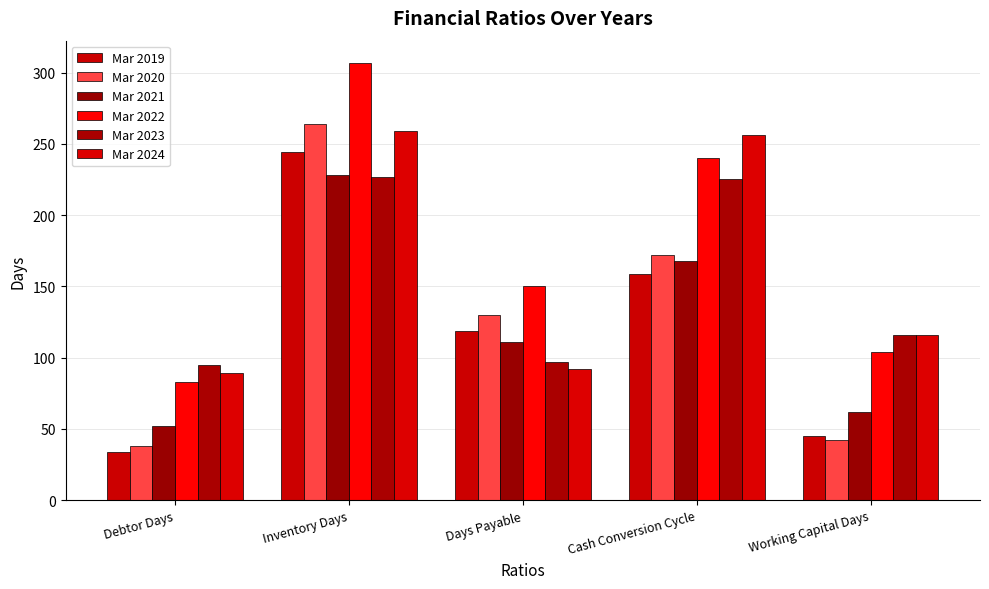

Rank the series at Debtor Days from highest to lowest value.

Mar 2023, Mar 2024, Mar 2022, Mar 2021, Mar 2020, Mar 2019